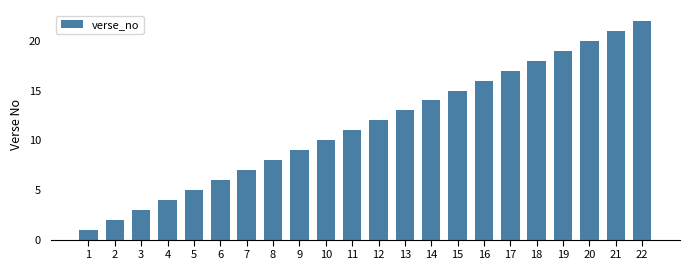

Which label corresponds to the largest value in the chart?

22